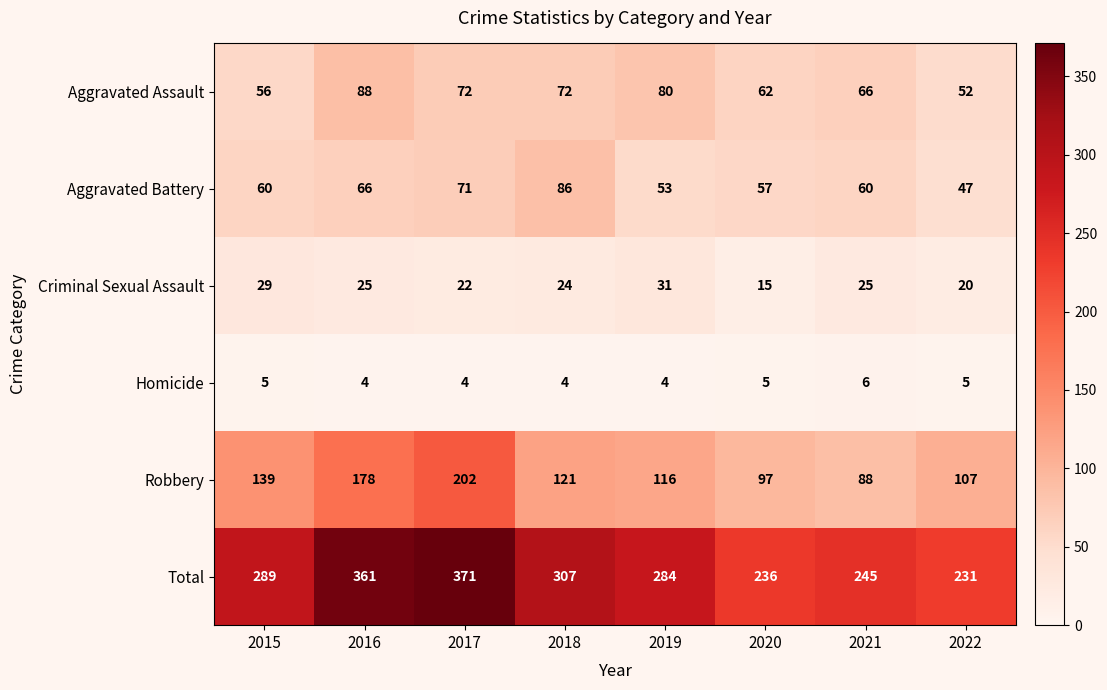

How many data points in Total are less than 289?

4